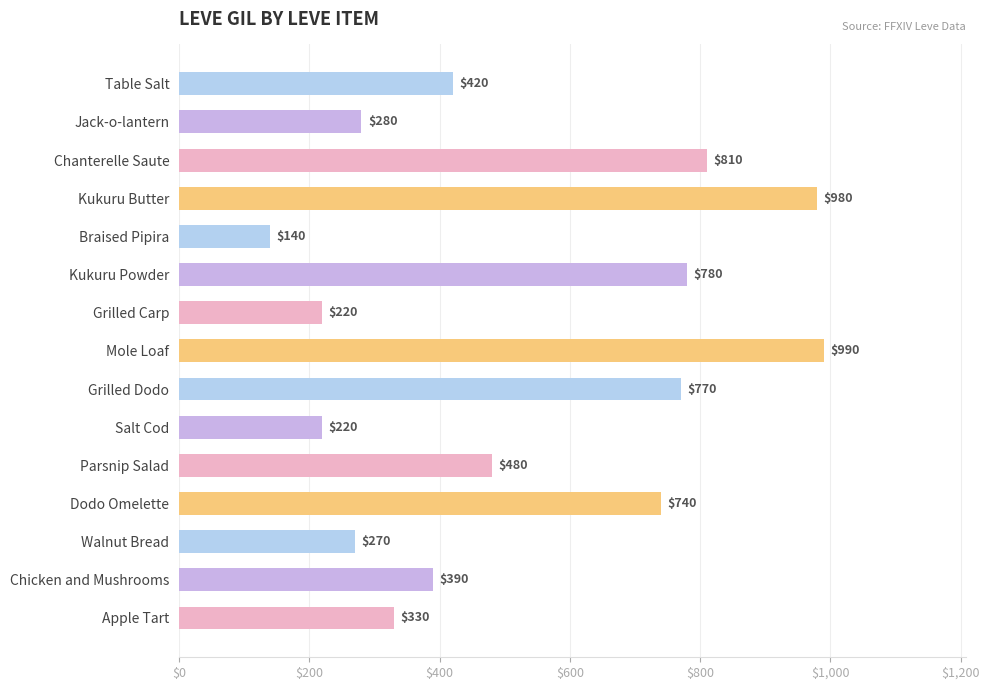

What is the change in value from Table Salt to Jack-o-lantern?

-140